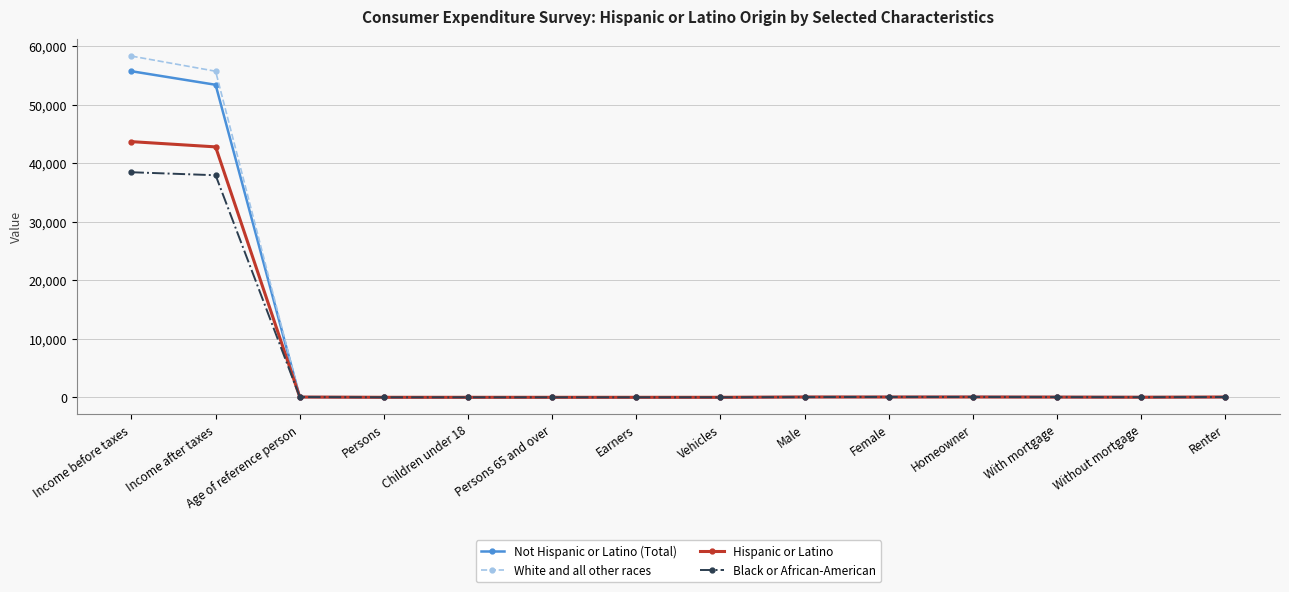

What is the value of the White and all other races point at the 3rd from the left?

49.6